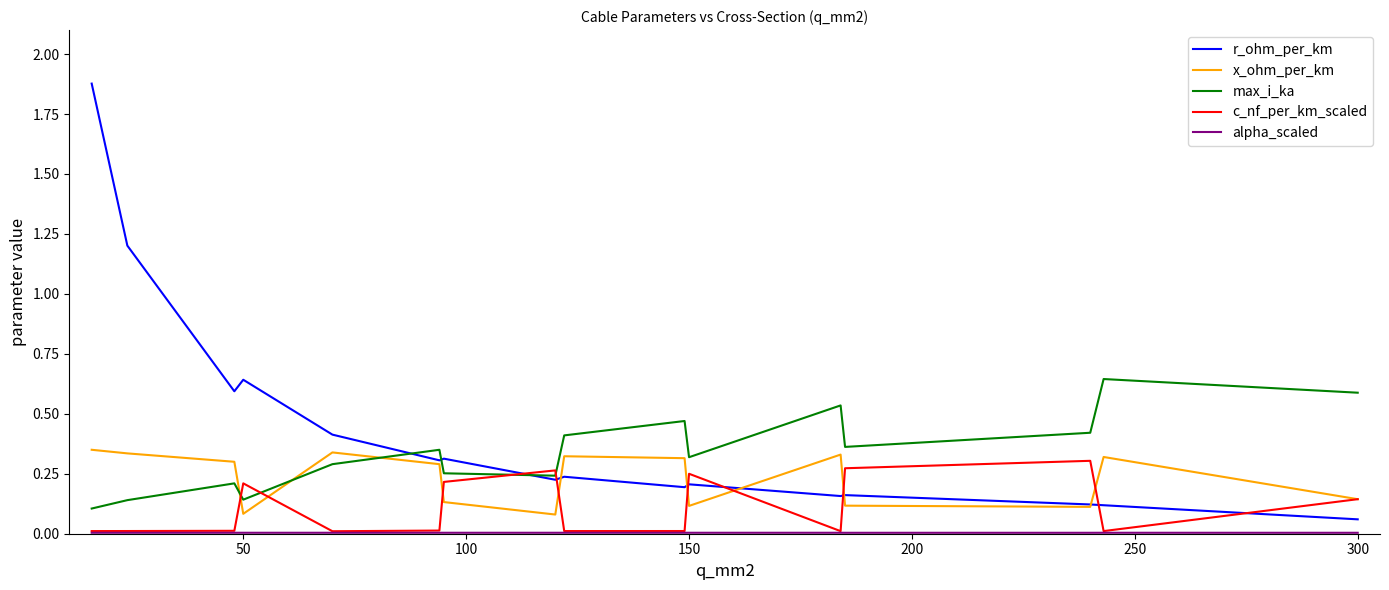

Which series has the largest total across all categories?

r_ohm_per_km